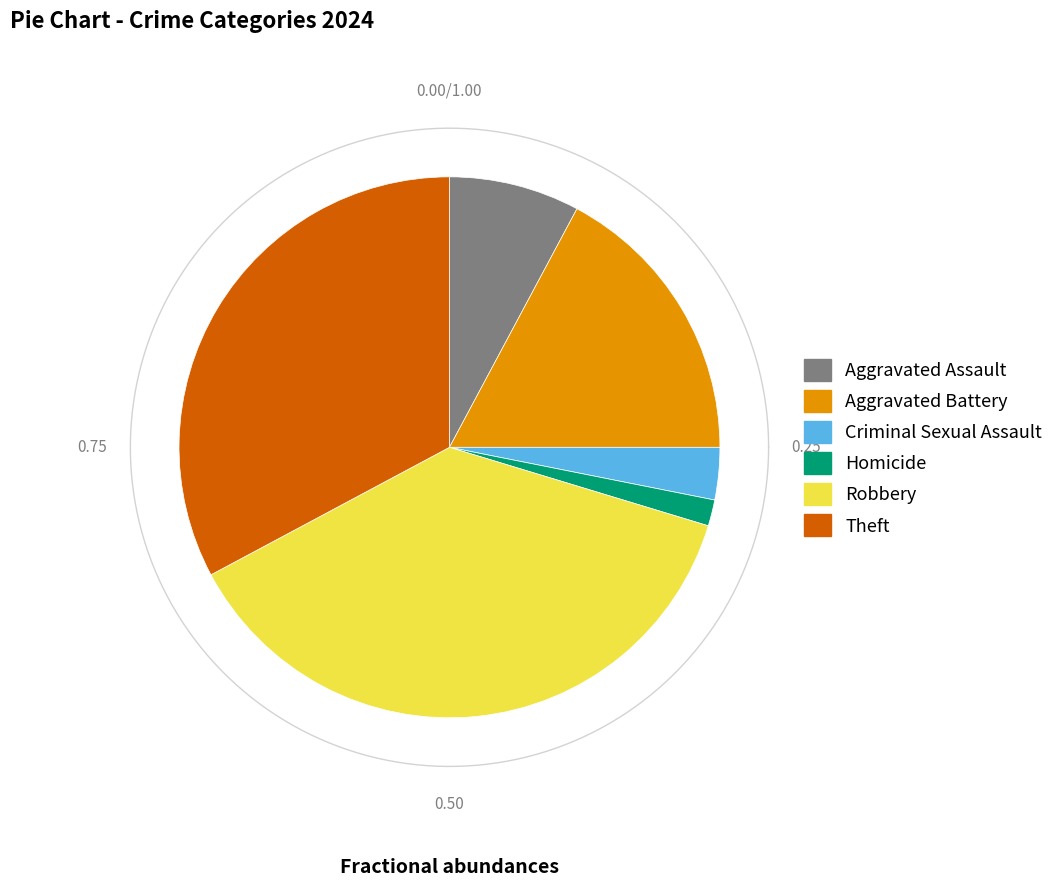

Which slice is the largest?

Robbery